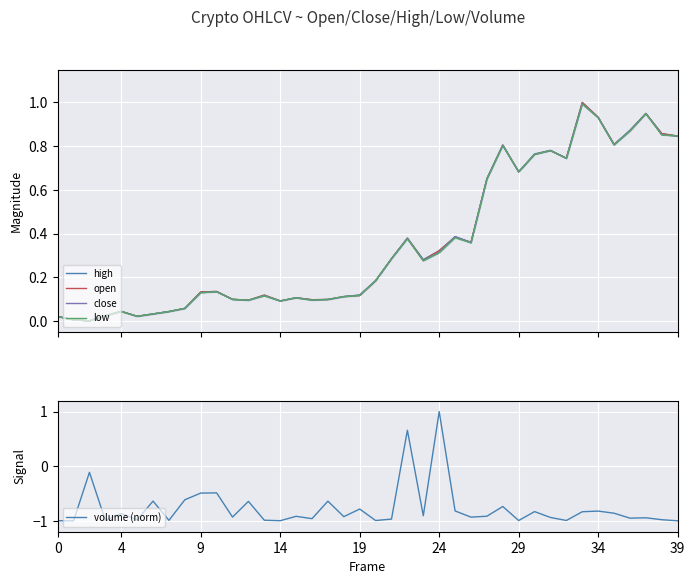

Between 25 and 35, which series saw the biggest shift?

low